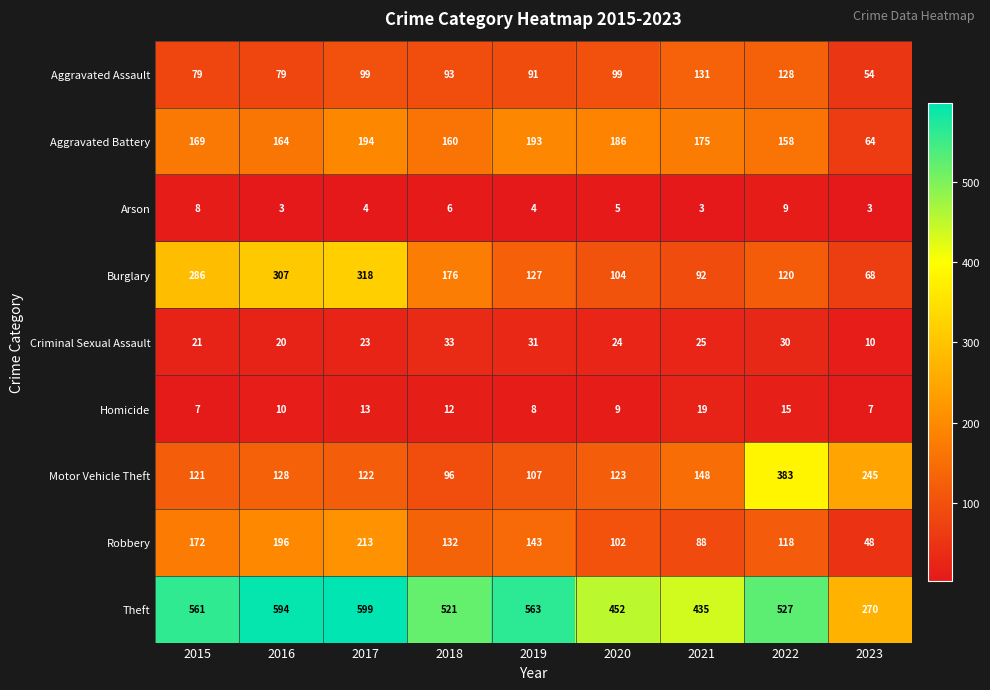

Rank the series at 2016 from lowest to highest value.

Arson, Homicide, Criminal Sexual Assault, Aggravated Assault, Motor Vehicle Theft, Aggravated Battery, Robbery, Burglary, Theft